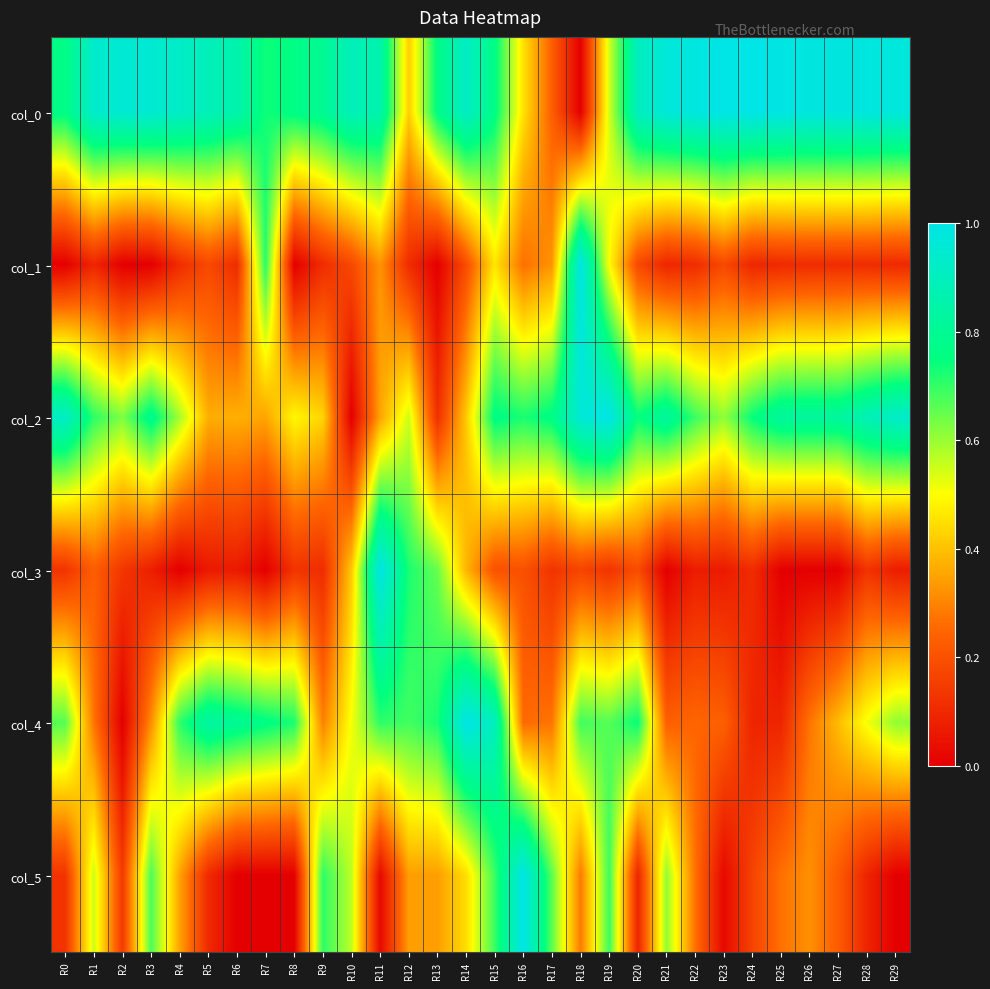

Reading right to left, what are all the values shown in this chart?

col_0: R29=1.0	R28=1.0	R27=1.0	R26=1.0	R25=1.0	R24=1.0	R23=1.0	R22=1.0	R21=1.0	R20=0.9	R19=0.5	R18=0.0	R17=0.2	R16=0.5	R15=0.8	R14=0.9	R13=0.8	R12=0.4	R11=0.9	R10=0.9	R9=0.8	R8=0.8	R7=0.7	R6=0.9	R5=0.9	R4=0.9	R3=1.0	R2=1.0	R1=0.9	R0=0.8
col_1: R29=0.1	R28=0.1	R27=0.1	R26=0.1	R25=0.1	R24=0.1	R23=0.2	R22=0.1	R21=0.1	R20=0.2	R19=0.5	R18=1.0	R17=0.3	R16=0.3	R15=0.5	R14=0.2	R13=0.0	R12=0.1	R11=0.3	R10=0.2	R9=0.1	R8=0.0	R7=0.7	R6=0.1	R5=0.2	R4=0.1	R3=0.0	R2=0.0	R1=0.1	R0=0.0
col_2: R29=0.9	R28=0.9	R27=0.8	R26=0.8	R25=0.8	R24=0.7	R23=0.6	R22=0.7	R21=0.8	R20=0.7	R19=1.0	R18=1.0	R17=0.8	R16=0.7	R15=0.8	R14=0.4	R13=0.1	R12=0.5	R11=0.4	R10=0.0	R9=0.4	R8=0.5	R7=0.4	R6=0.4	R5=0.4	R4=0.6	R3=0.8	R2=0.6	R1=0.7	R0=0.9
col_3: R29=0.1	R28=0.1	R27=0.0	R26=0.0	R25=0.0	R24=0.1	R23=0.1	R22=0.1	R21=0.0	R20=0.2	R19=0.1	R18=0.2	R17=0.1	R16=0.2	R15=0.2	R14=0.4	R13=0.7	R12=0.7	R11=1.0	R10=0.4	R9=0.1	R8=0.1	R7=0.0	R6=0.1	R5=0.1	R4=0.0	R3=0.1	R2=0.1	R1=0.2	R0=0.1
col_4: R29=0.6	R28=0.5	R27=0.4	R26=0.3	R25=0.1	R24=0.1	R23=0.2	R22=0.2	R21=0.2	R20=0.7	R19=0.7	R18=0.7	R17=0.3	R16=0.3	R15=0.9	R14=1.0	R13=0.7	R12=0.7	R11=0.7	R10=0.5	R9=0.3	R8=0.7	R7=0.8	R6=0.8	R5=0.8	R4=0.7	R3=0.3	R2=0.0	R1=0.3	R0=0.7
col_5: R29=0.0	R28=0.1	R27=0.2	R26=0.3	R25=0.3	R24=0.2	R23=0.0	R22=0.3	R21=0.6	R20=0.1	R19=0.7	R18=0.3	R17=0.7	R16=1.0	R15=0.7	R14=0.4	R13=0.3	R12=0.3	R11=0.0	R10=0.6	R9=0.7	R8=0.0	R7=0.0	R6=0.0	R5=0.1	R4=0.3	R3=0.7	R2=0.1	R1=0.6	R0=0.1